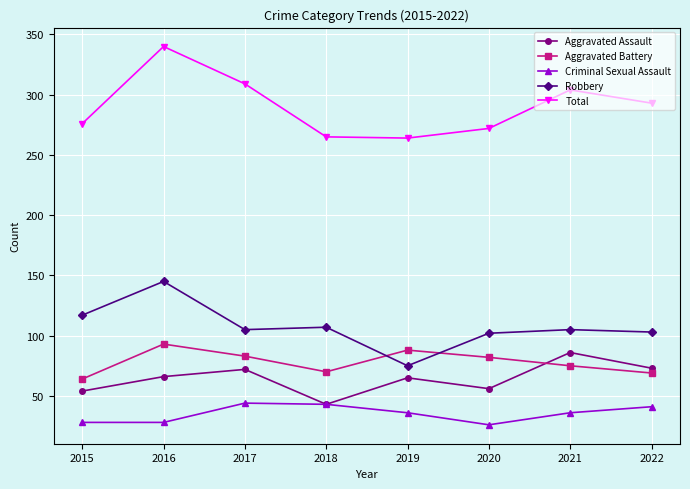

What is the difference between the Total values at 2017 and 2022?

16